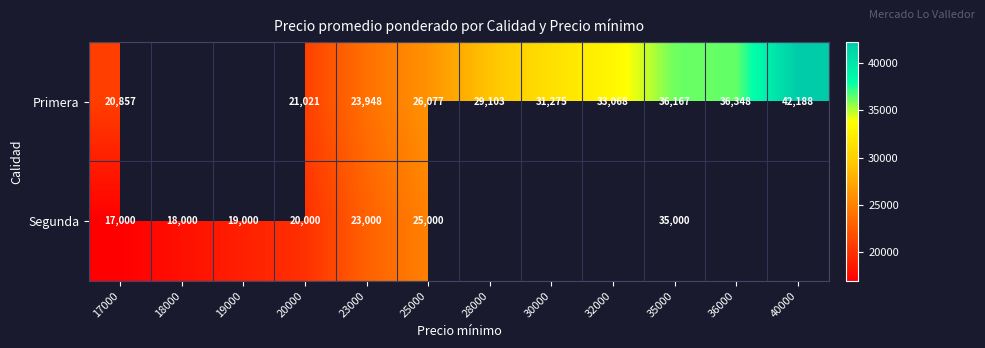

What is the total value across all series at 23000?

46948